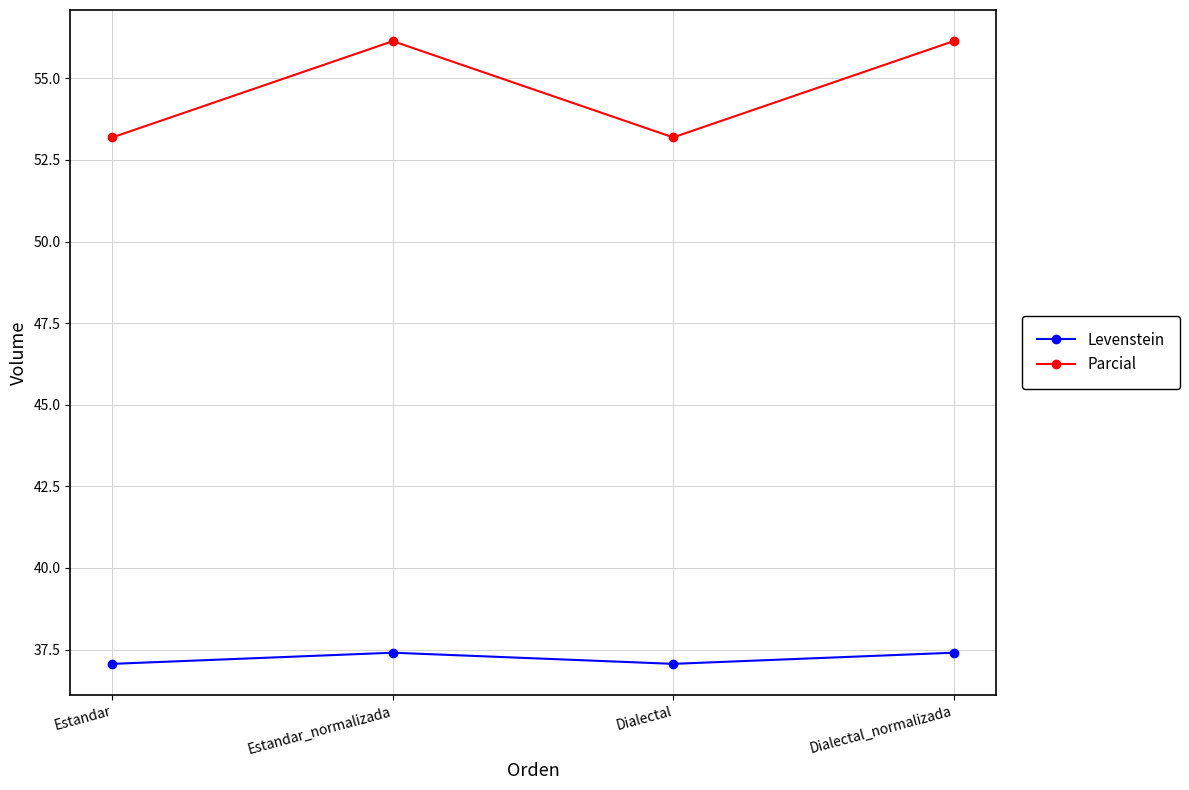

What is the difference between the Parcial values at Estandar_normalizada and Dialectal?

2.9